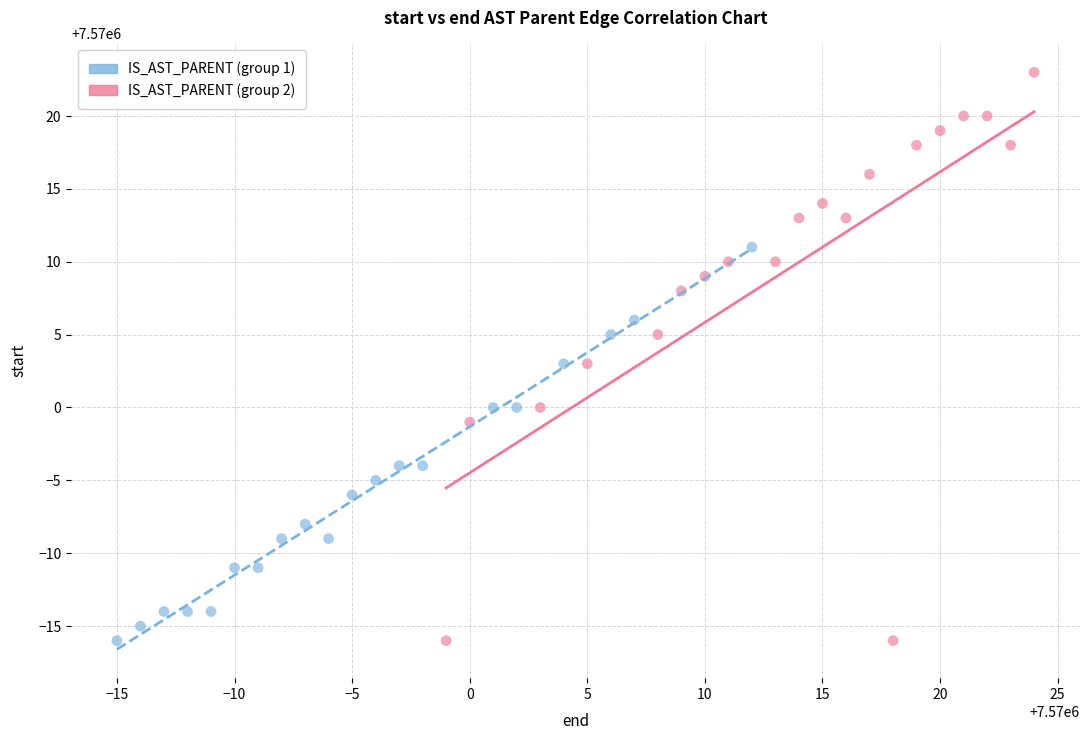

Which series has the widest spread of Y values?

IS_AST_PARENT (group 2)